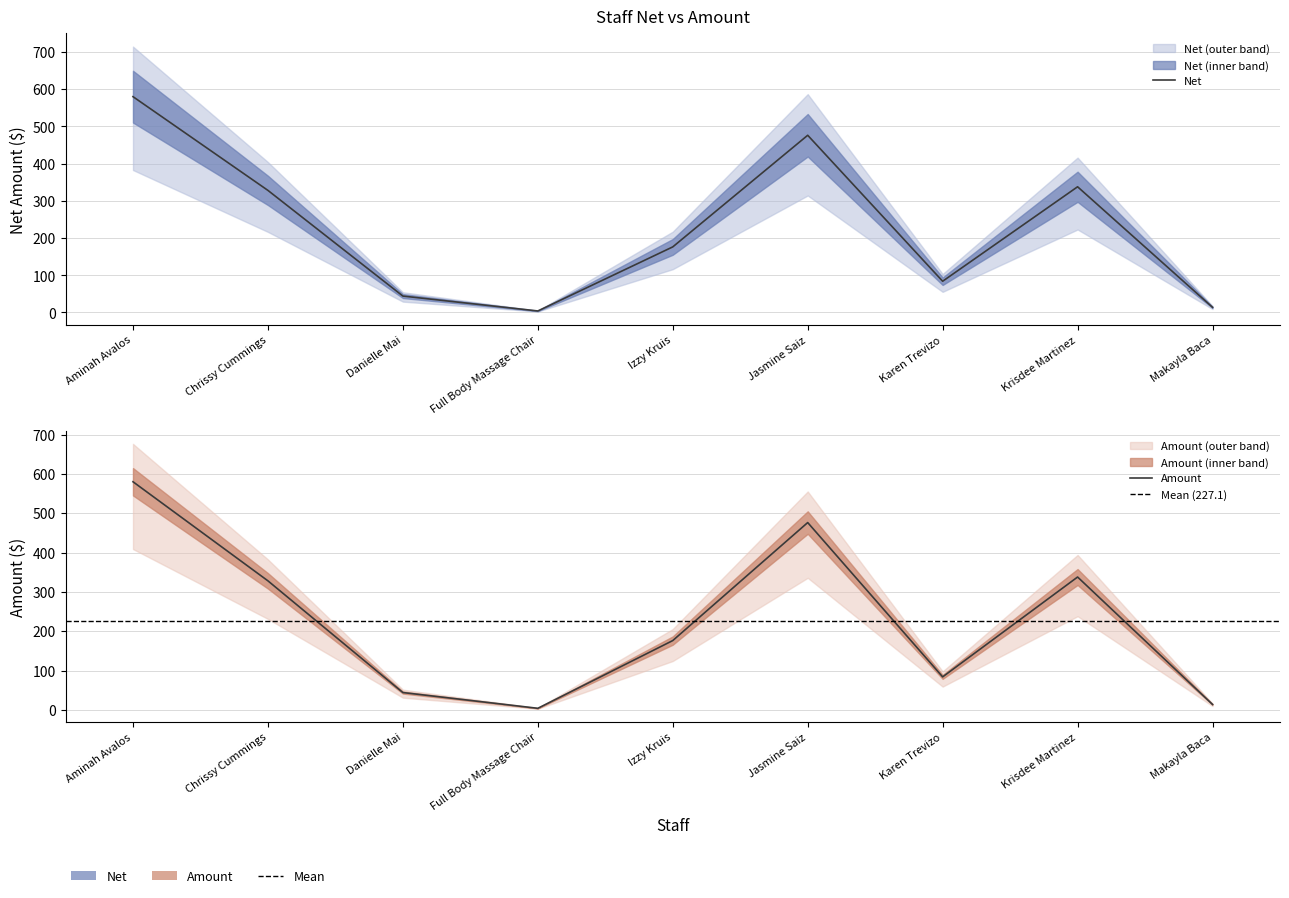

What is the label of the 6th point from the left?

Jasmine Saiz